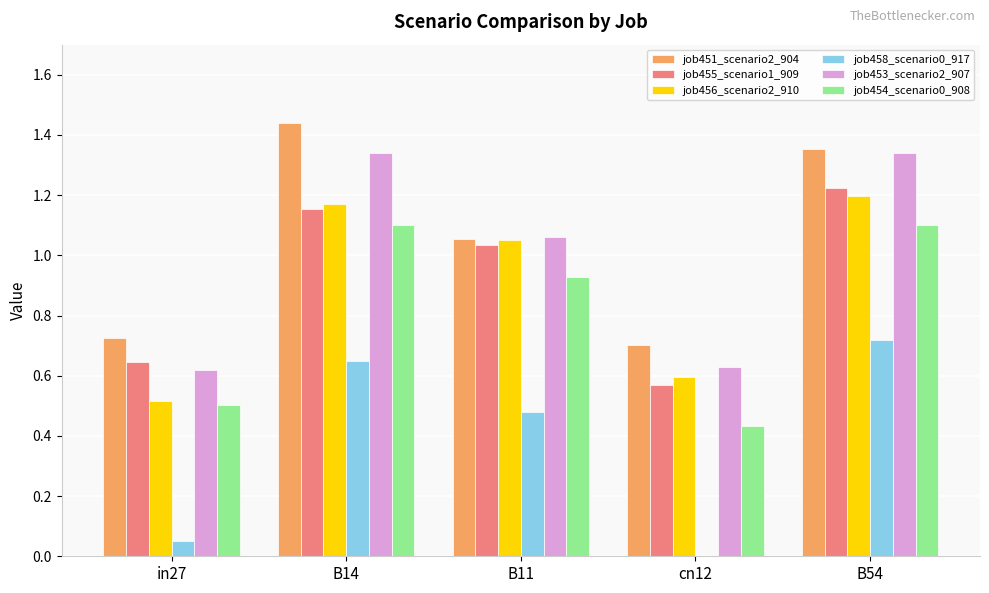

What is the total value across all series at in27?

3.1